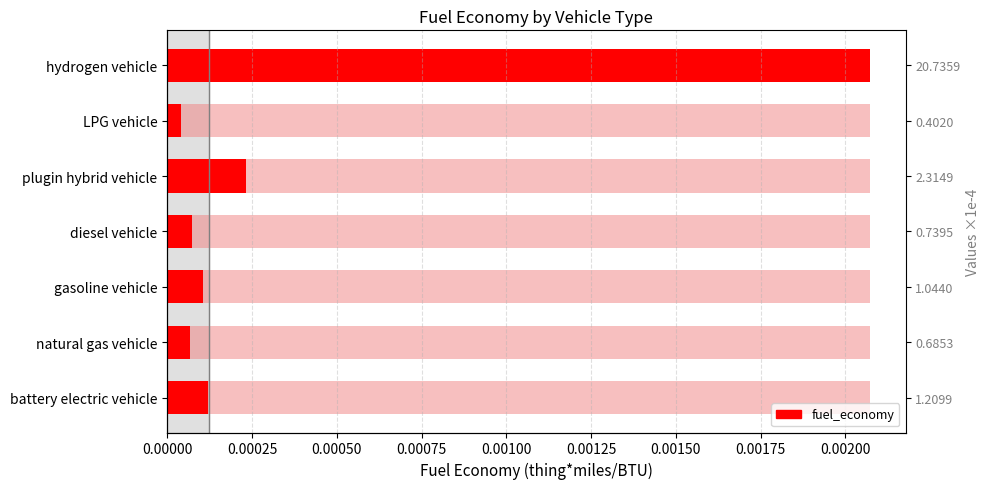

How many bars are there in total?

7